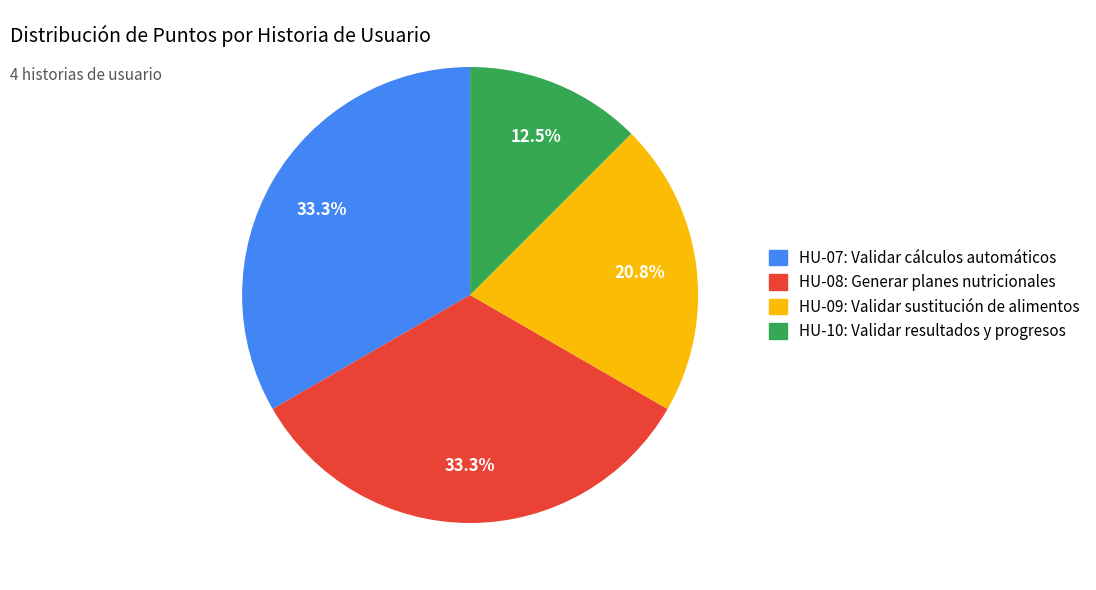

Combined, do HU-08 and HU-10 account for over 50%?

No